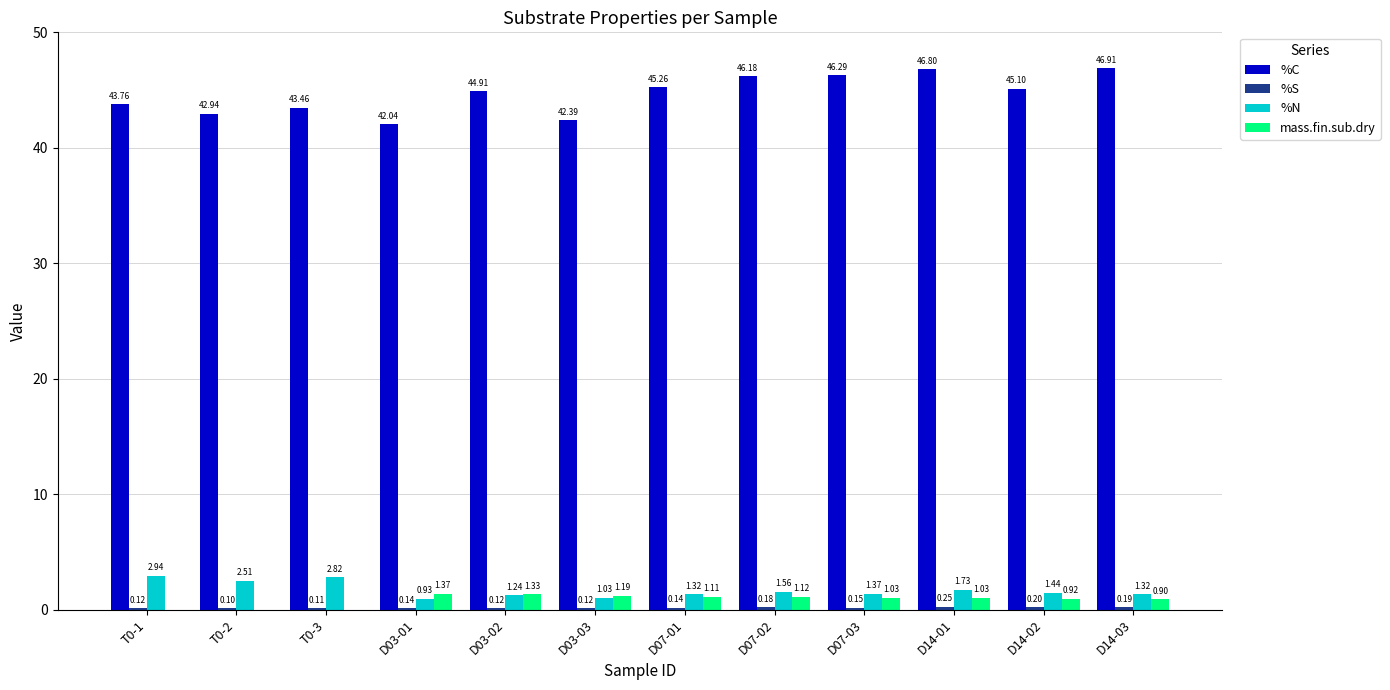

Is the value of mass.fin.sub.dry at D07-03 greater than the value of %N at D14-03?

No